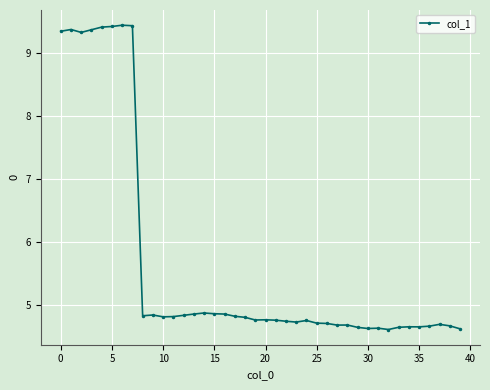

How many categories are shown in the chart?

40